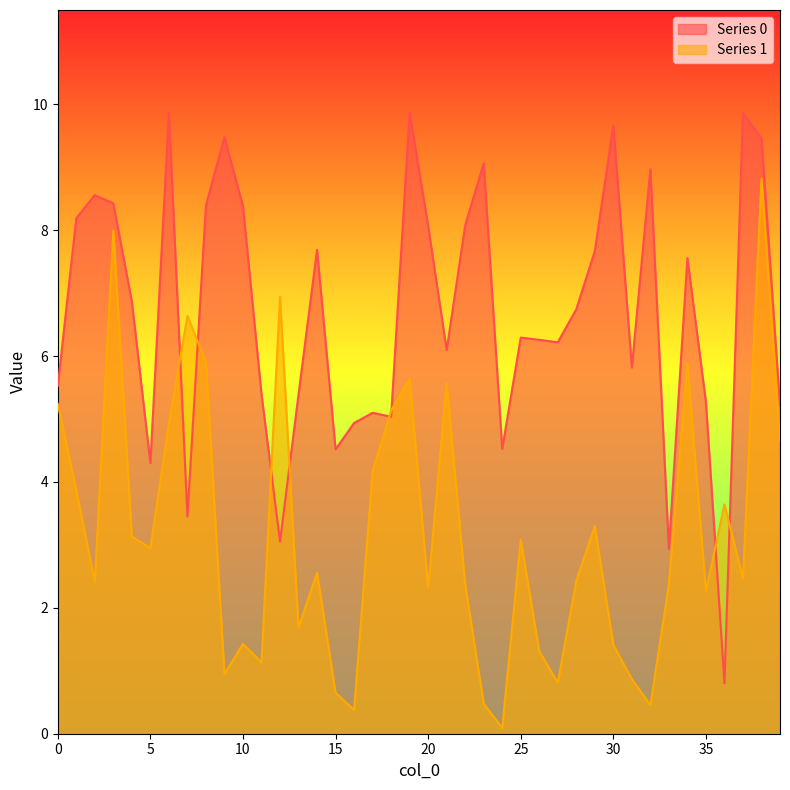

What are all the series names shown in the legend?

Series 0, Series 1